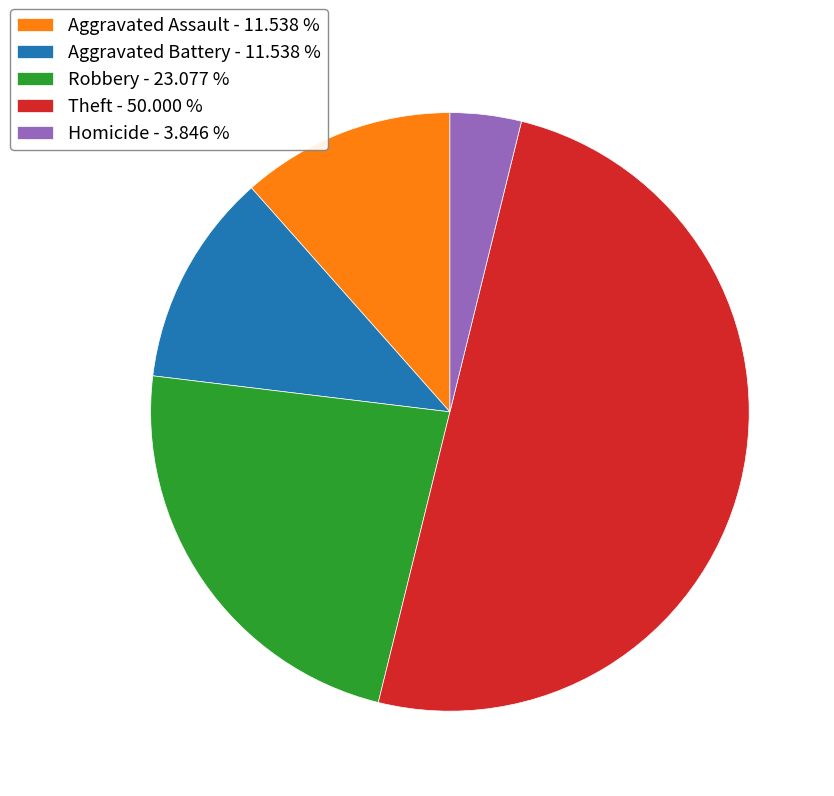

Combined, do Robbery - 23.077 % and Aggravated Battery - 11.538 % account for over 50%?

No